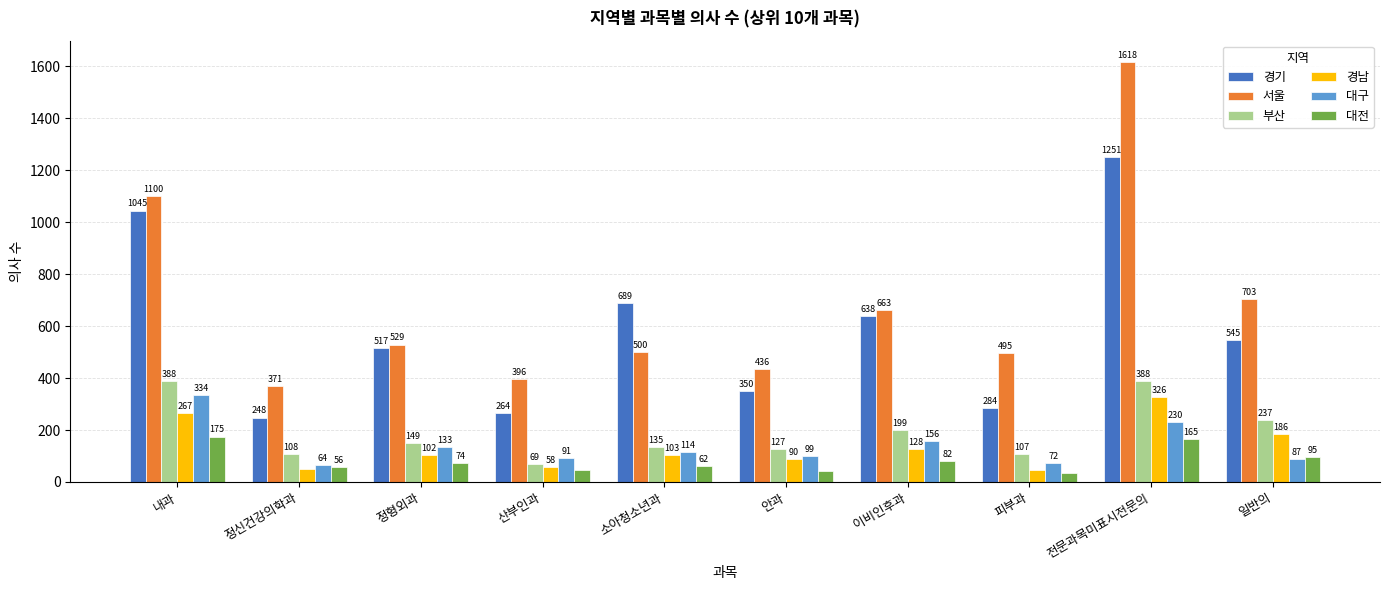

Which series has the widest spread of values?

서울